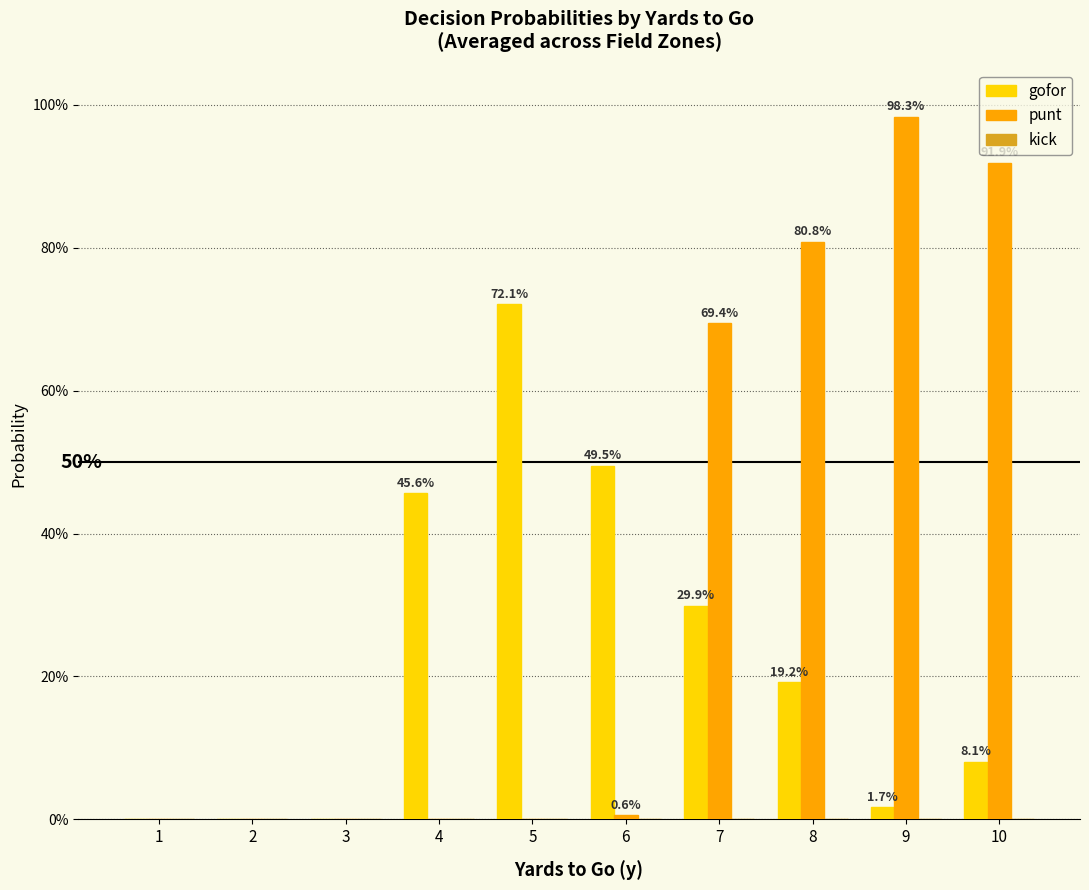

Which series has the largest range (max minus min)?

punt